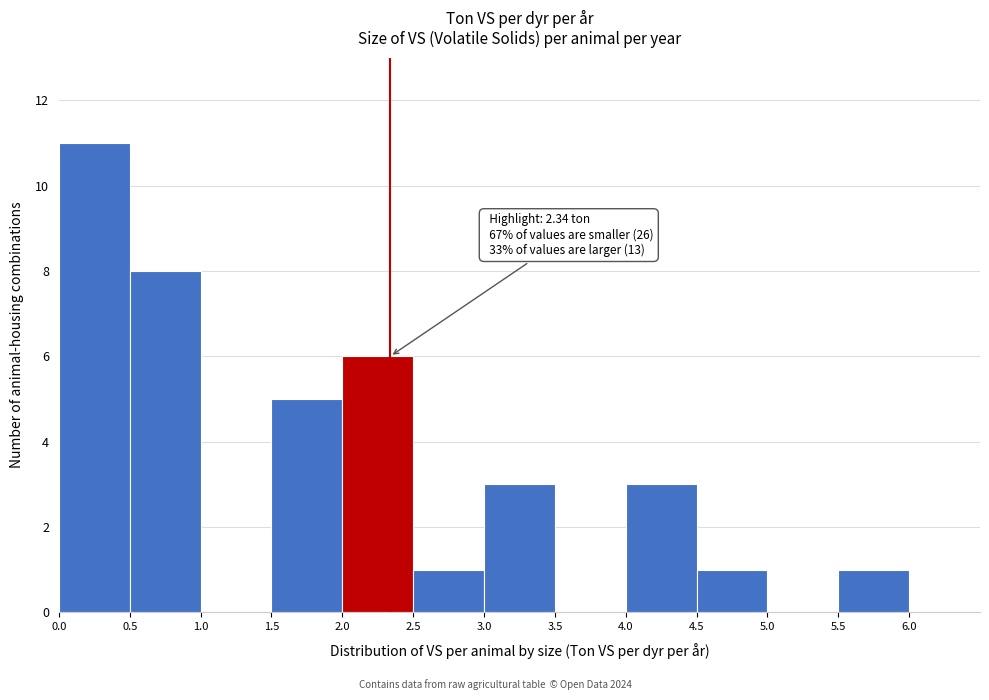

Over which range of the x-axis is the bar tallest?

0.0 to 0.5